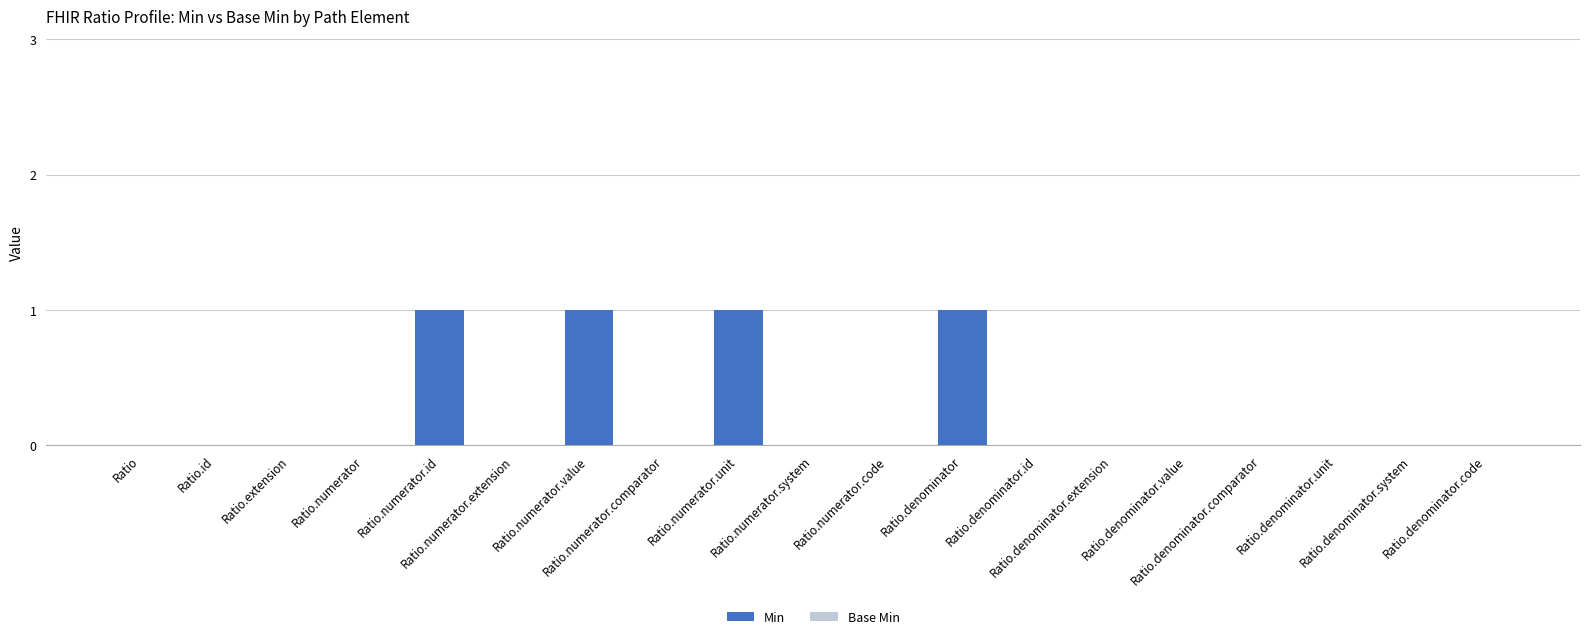

What is the sum of all values?

4